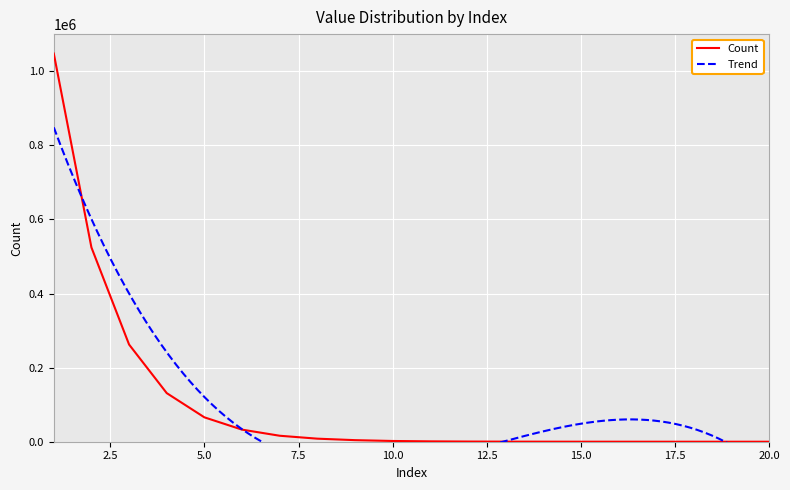

What is the difference between the maximum and minimum values?

1048032